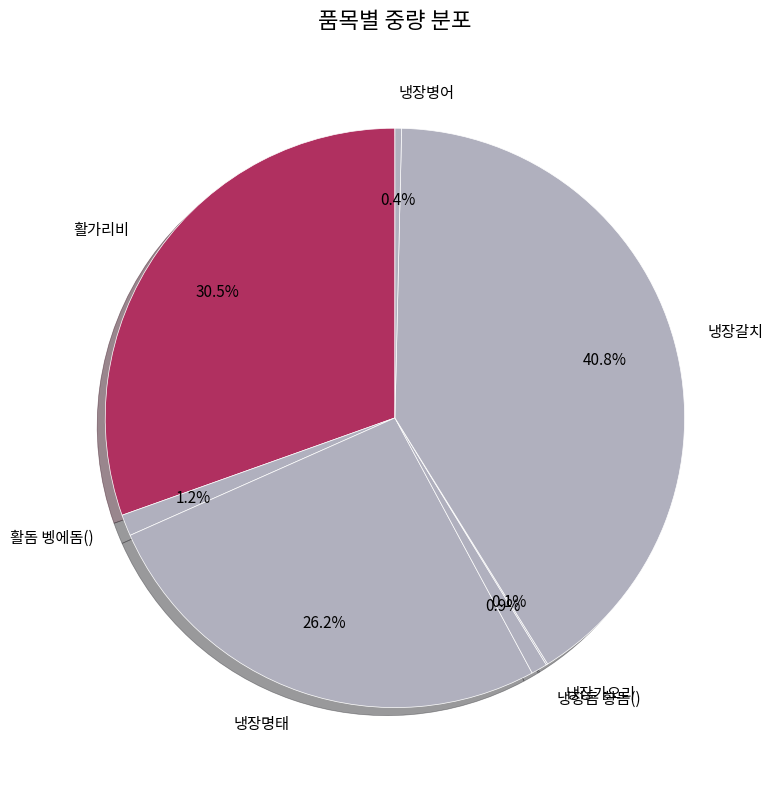

What percentage is NOT represented by 활가리비?

69.5%